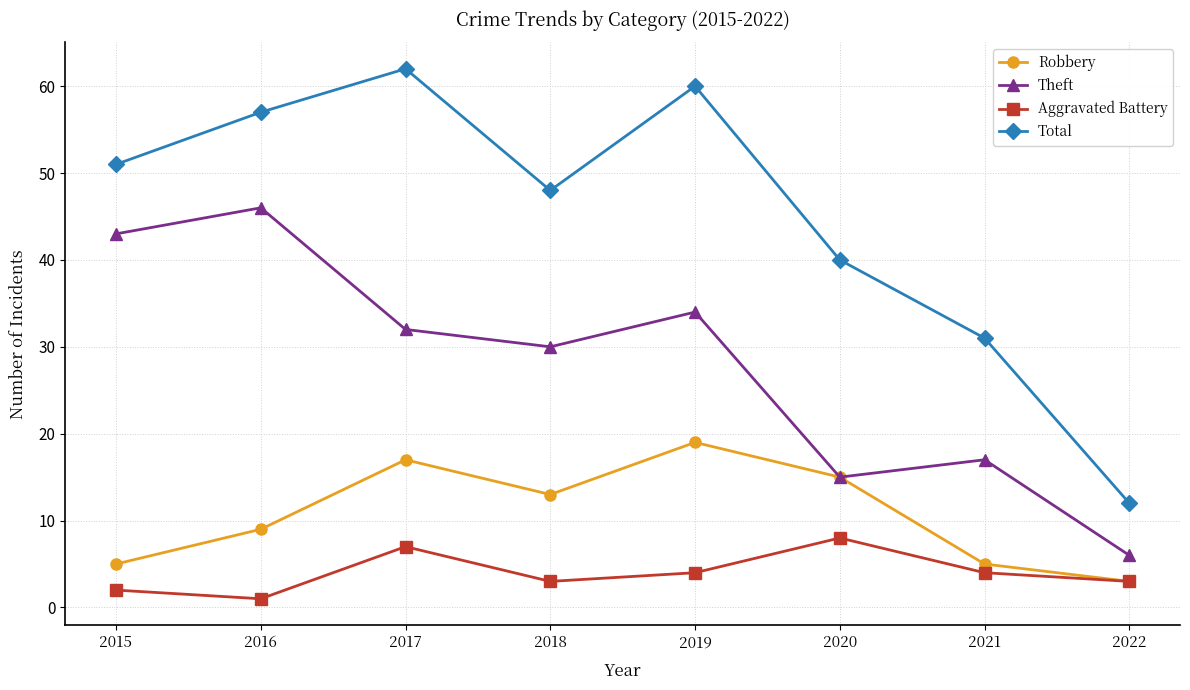

What is the approximate value of Robbery at 2020?

15